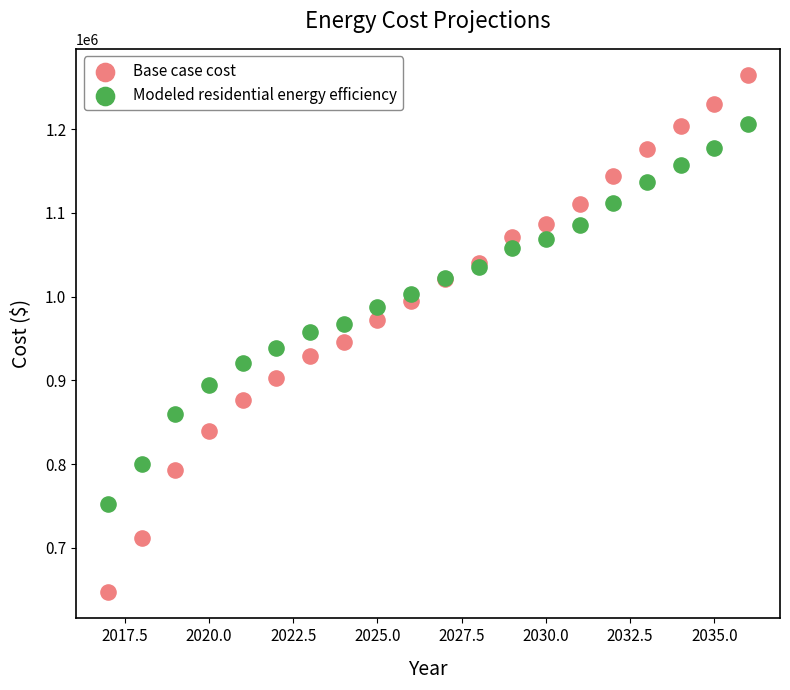

What is the X range (max minus min) for the scatter plot?

19.0